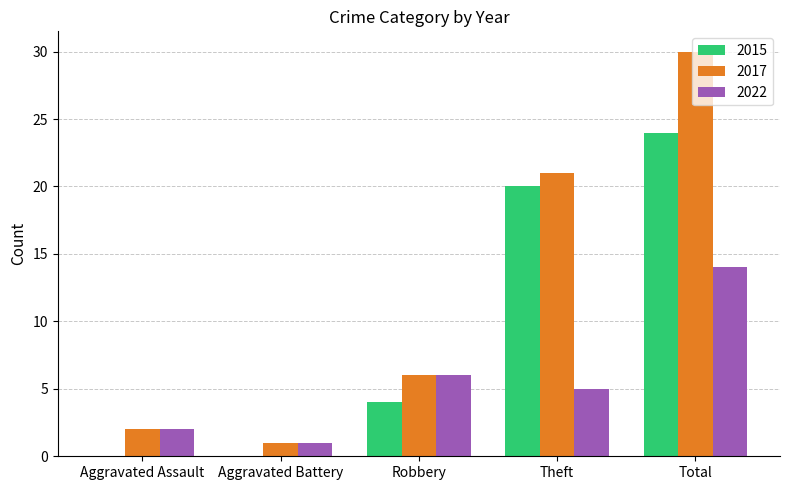

Which series has the widest spread of values?

2017